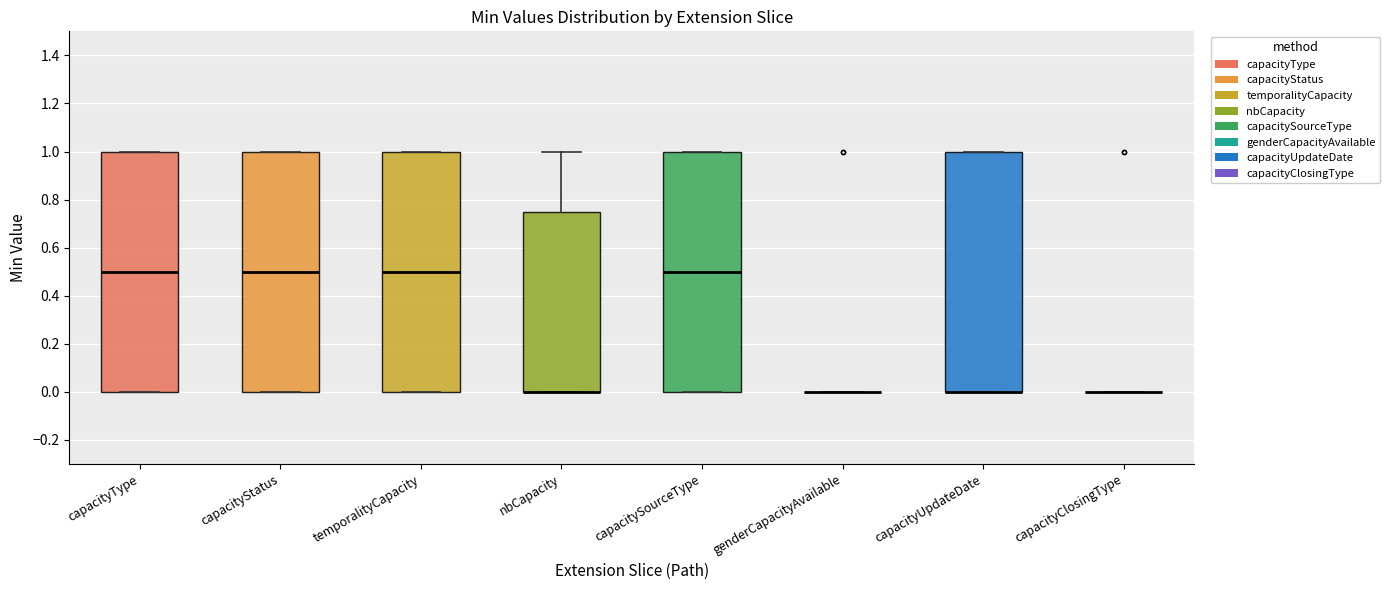

Reading left to right, read every box against the y-axis: the position of its median line, the range the box covers, and the ends of its whiskers. The values are not printed on the chart, so give them approximately, as read against the axis.

capacityType: median 0.50, box 0.00 to 1.00, whiskers 0.00 to 1.00
capacityStatus: median 0.50, box 0.00 to 1.00, whiskers 0.00 to 1.00
temporalityCapacity: median 0.50, box 0.00 to 1.00, whiskers 0.00 to 1.00
nbCapacity: median 0.00 (drawn on the box's lower edge), box 0.00 to 0.76, whiskers 0.00 to 1.00
capacitySourceType: median 0.50, box 0.00 to 1.00, whiskers 0.00 to 1.00
genderCapacityAvailable: box collapsed to a line at 0.00, whiskers 0.00 to 0.00
capacityUpdateDate: median 0.00 (drawn on the box's lower edge), box 0.00 to 1.00, whiskers 0.00 to 1.00
capacityClosingType: box collapsed to a line at 0.00, whiskers 0.00 to 0.00